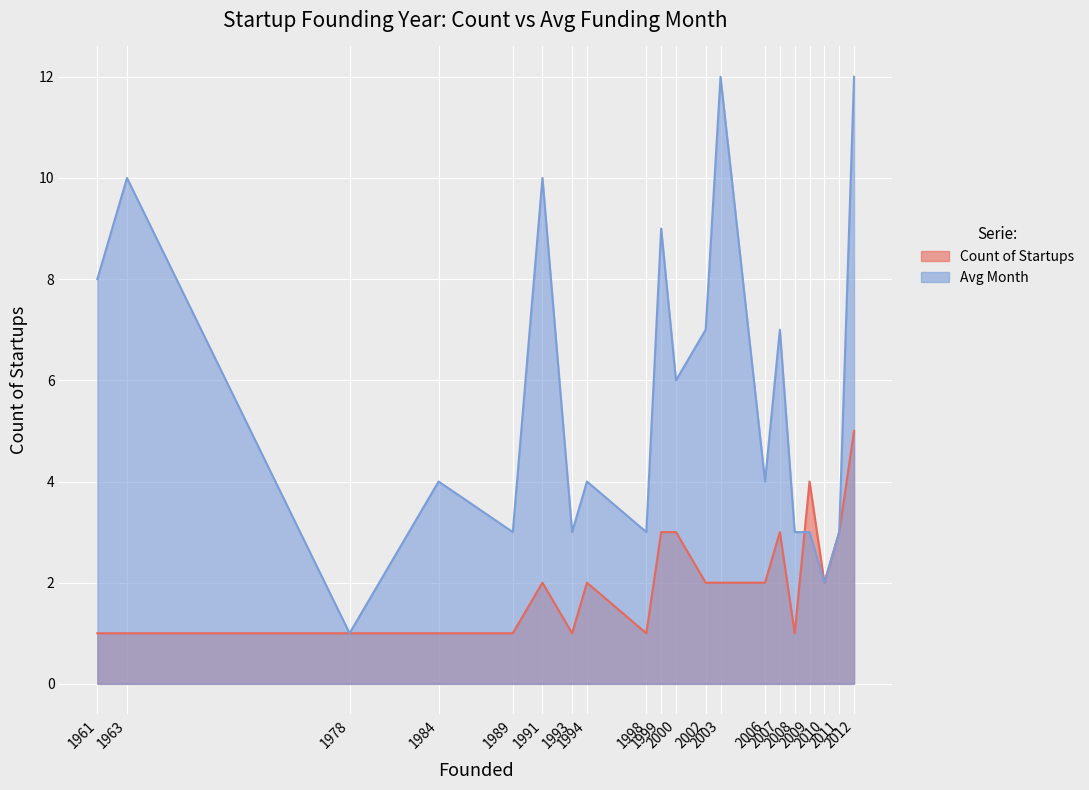

True or false: Avg Month has a value of 3 at 2011.

True